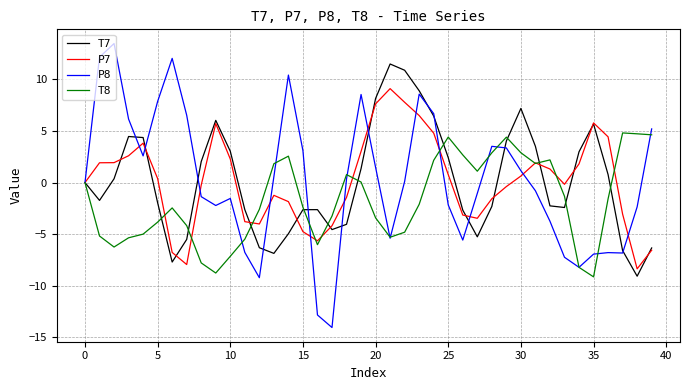

What is the minimum value for P7?

-8.4